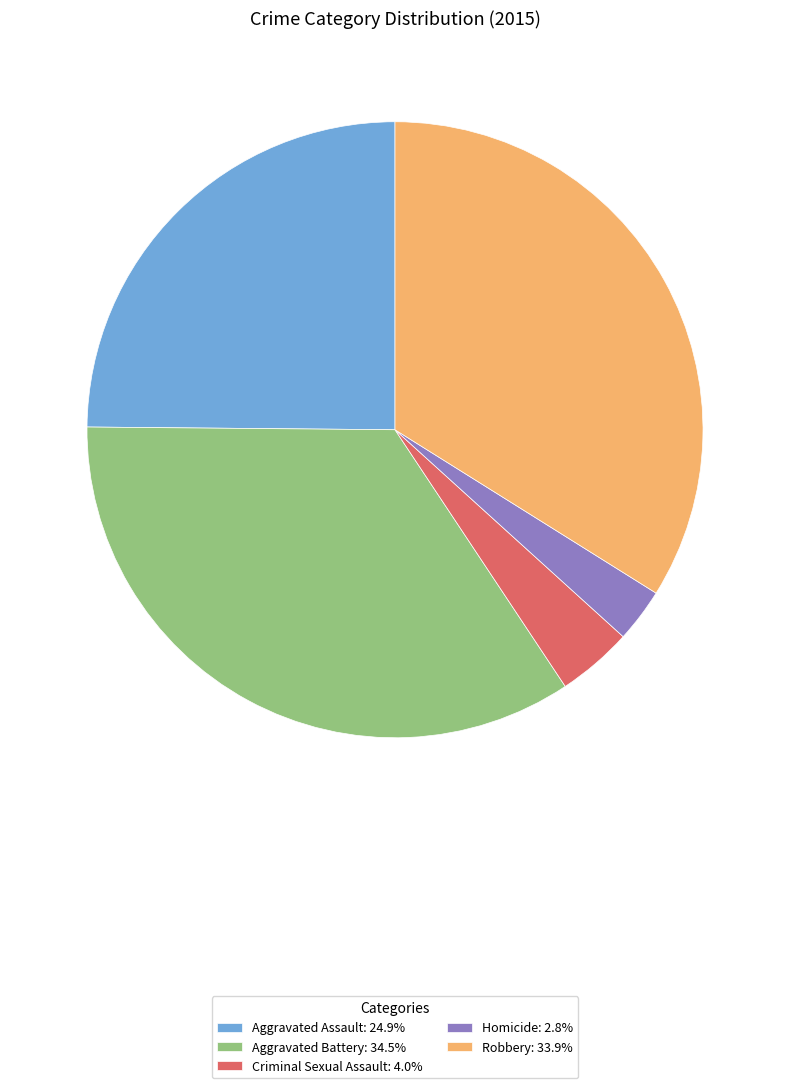

Is there any slice that represents more than half of the pie?

No